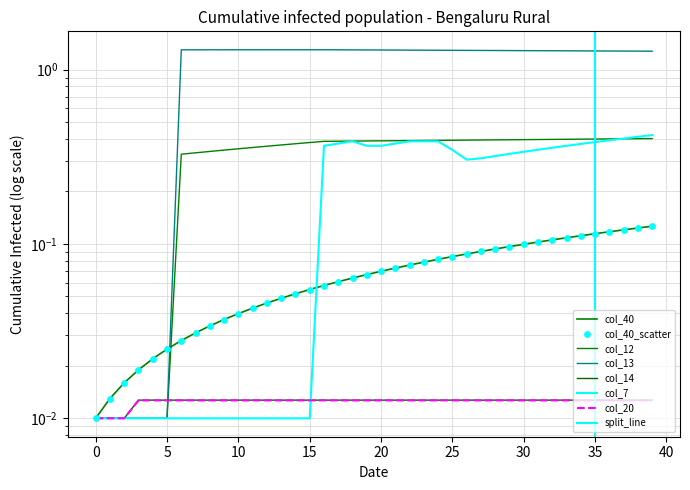

Which series contains the highest Y value?

col_13